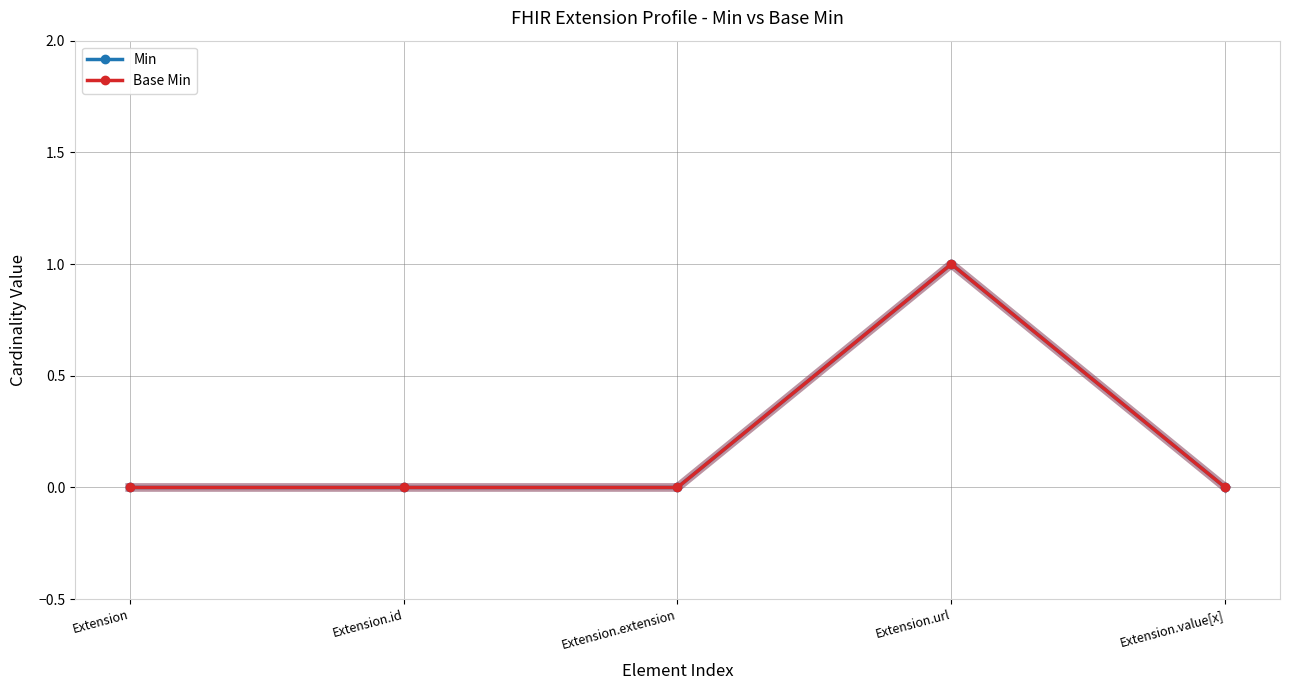

What is the label of the 5th point from the left?

Extension.value[x]